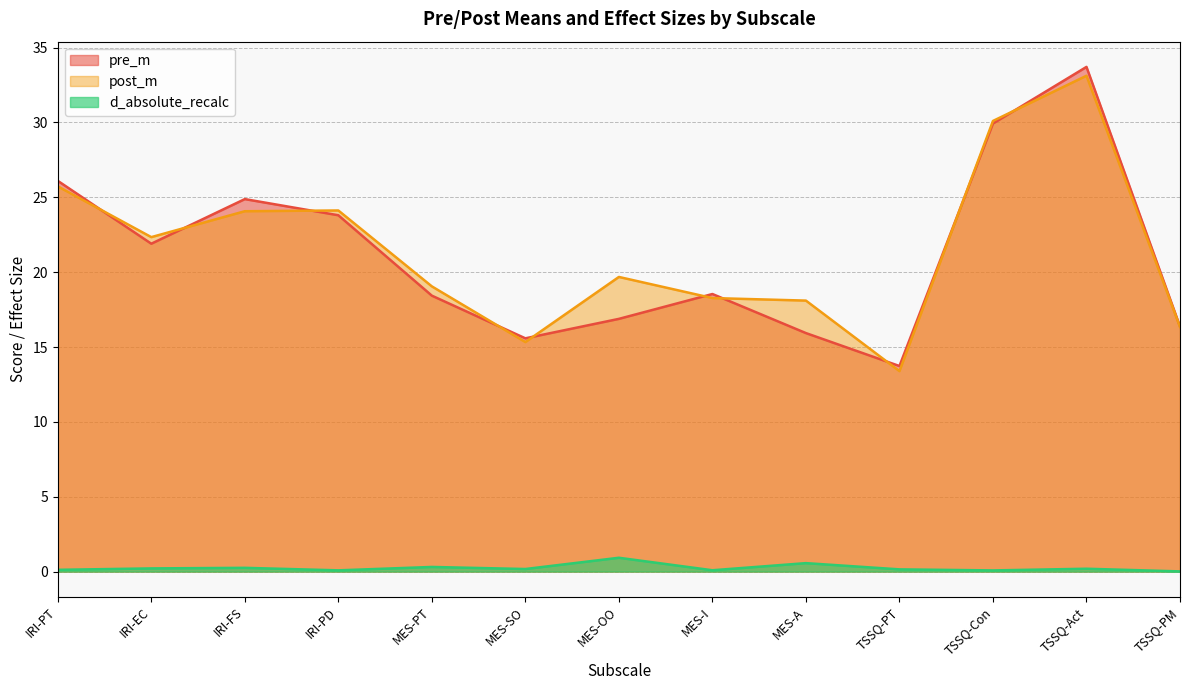

Is it true that post_m equals 28.0 at MES-I?

False